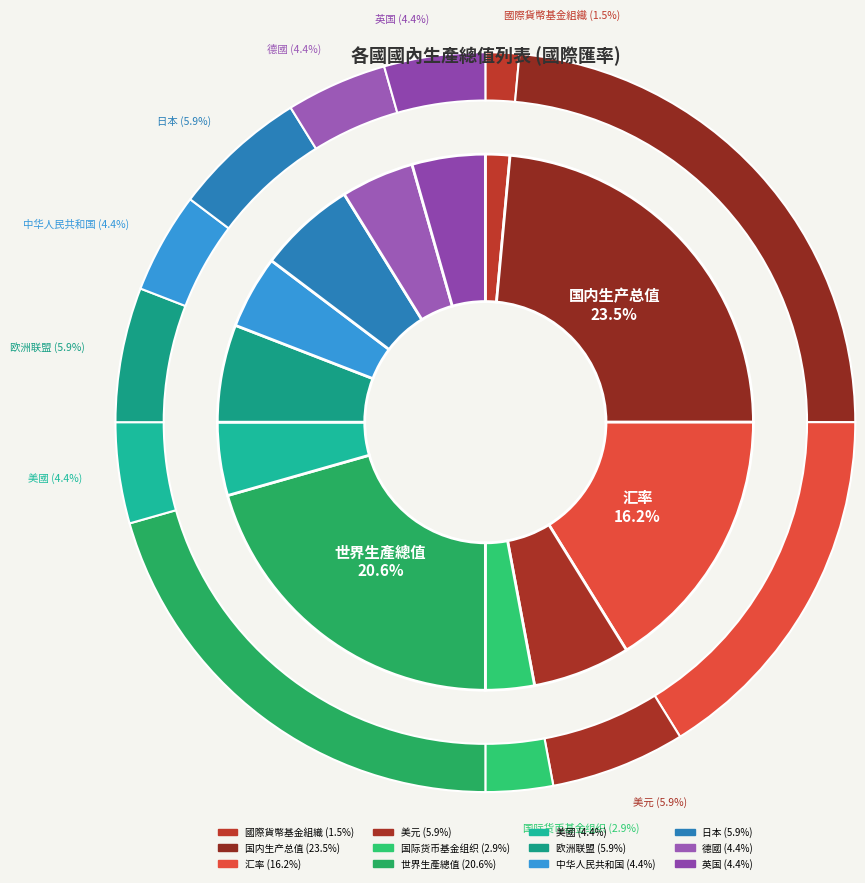

The 國際貨幣基金組織 slice represents 7% of the pie. True or false?

False